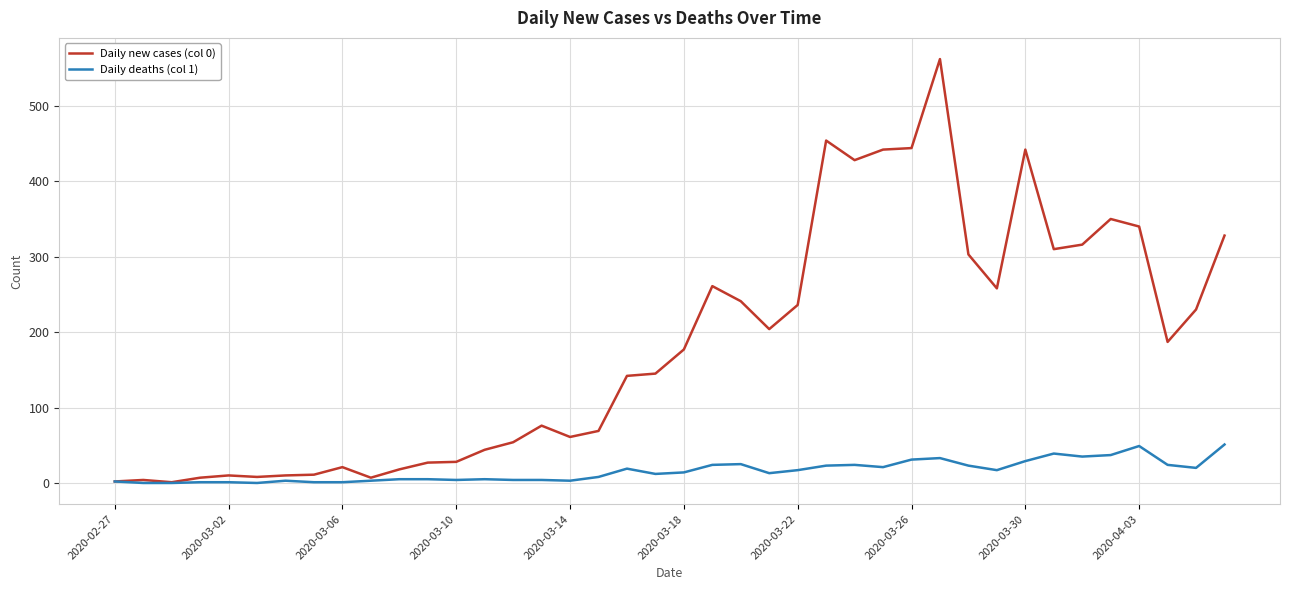

Is this an area chart (filled region under the line)?

No